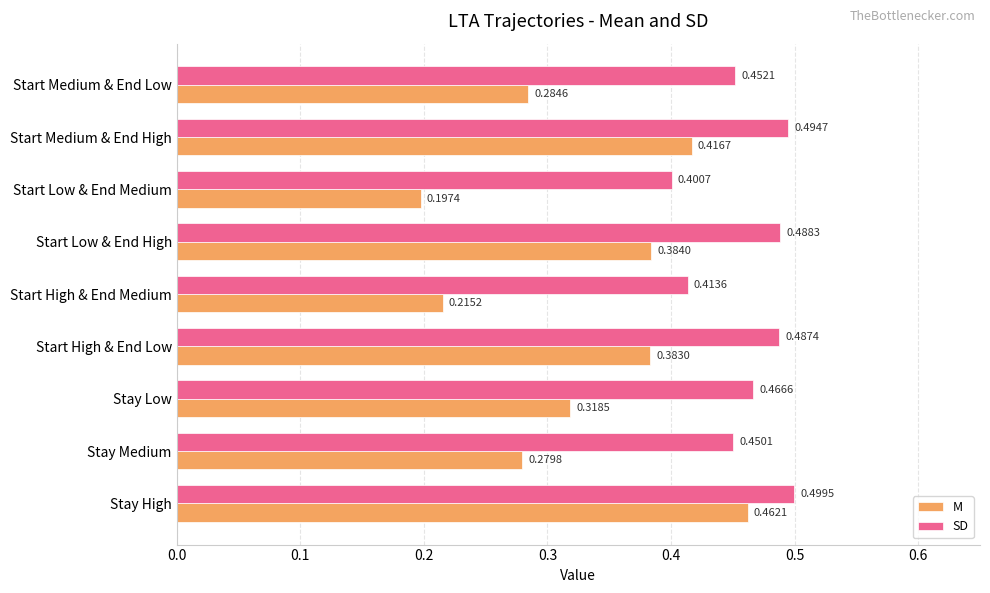

At how many categories does at least one series exceed 0?

9